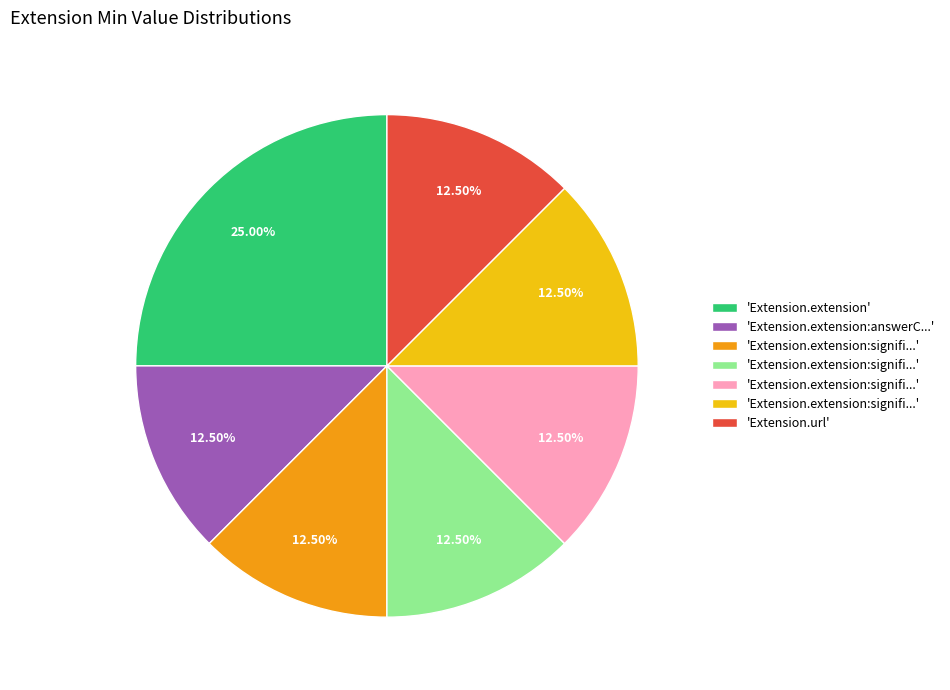

Is there any slice that represents more than half of the pie?

No